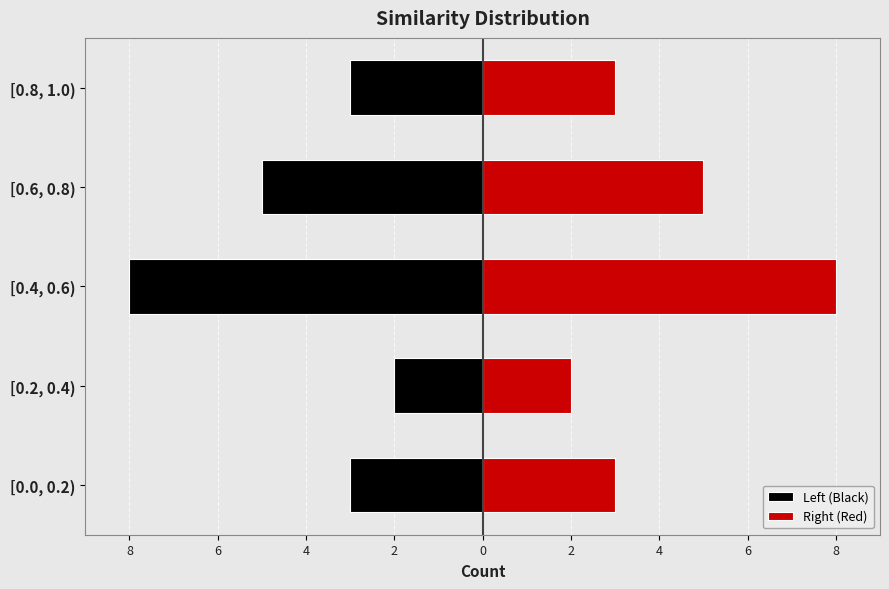

What is the value of the Left (Black) bar at the 2nd from the left?

-2